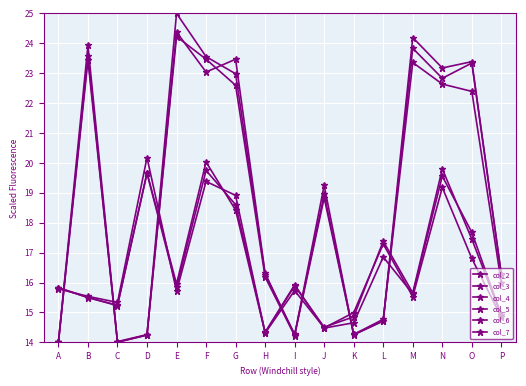

True or false: col_4 has a value of 28.1 at F.

False